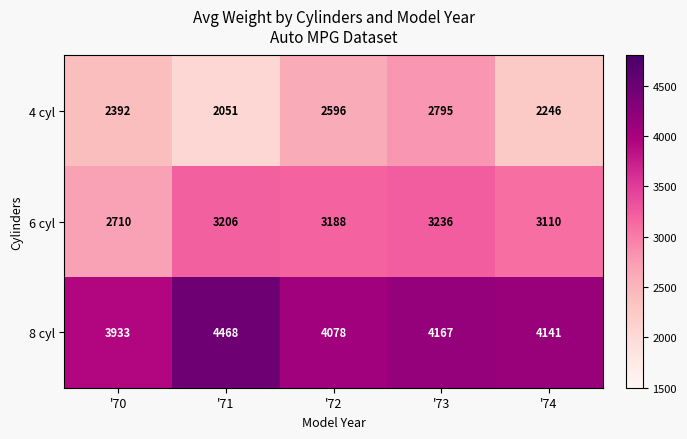

What is the highest value of the 4 cyl series?

2795